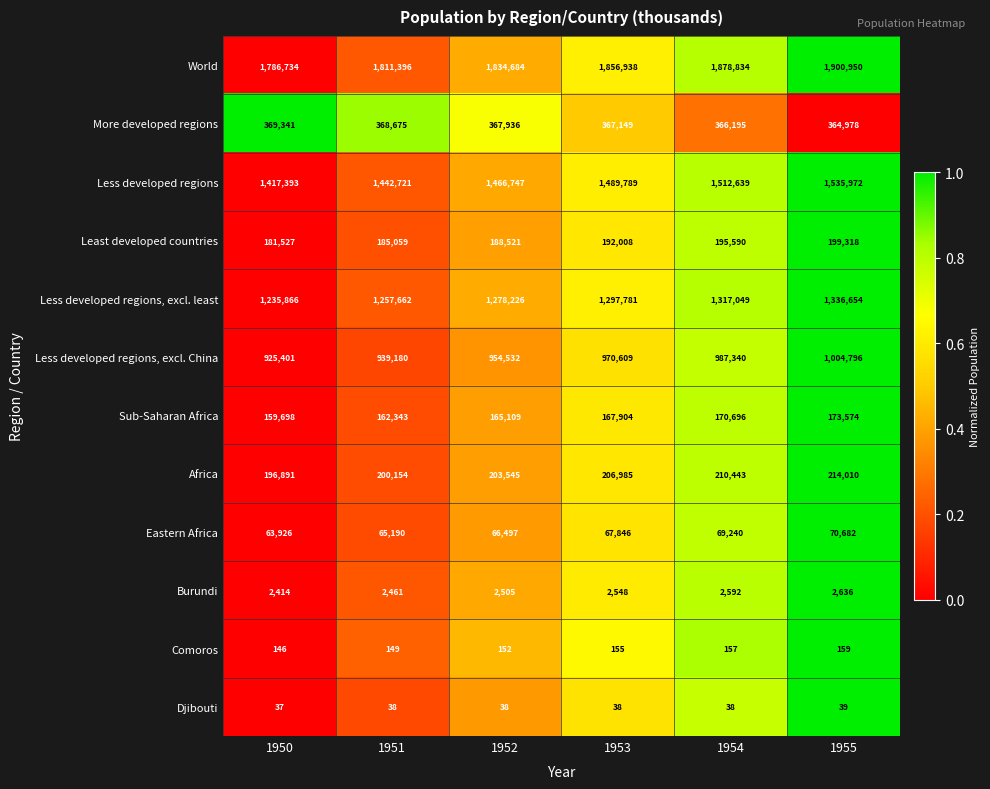

What is the sum of the Eastern Africa values at 1953 and 1955?

138528